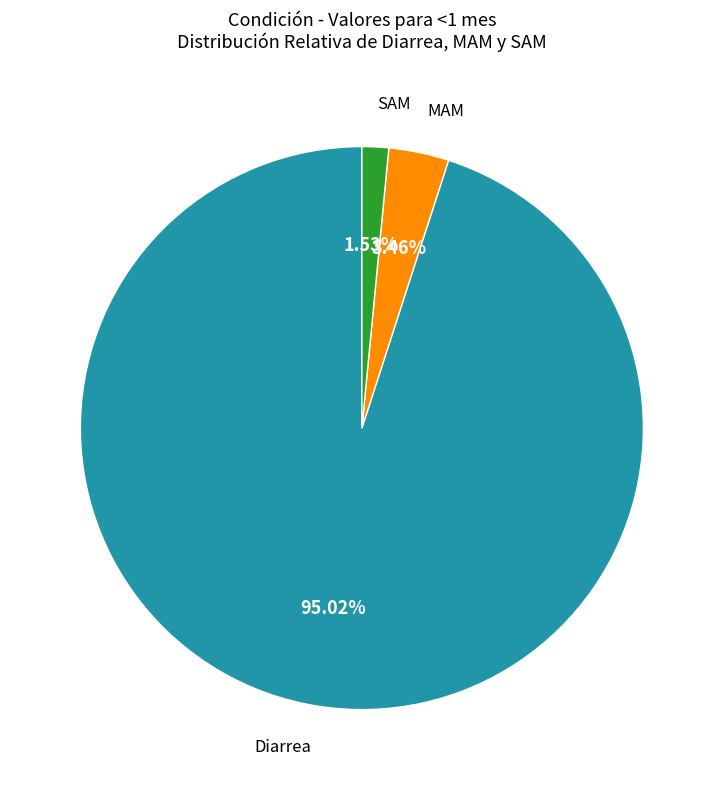

Does any single category account for the majority?

Yes